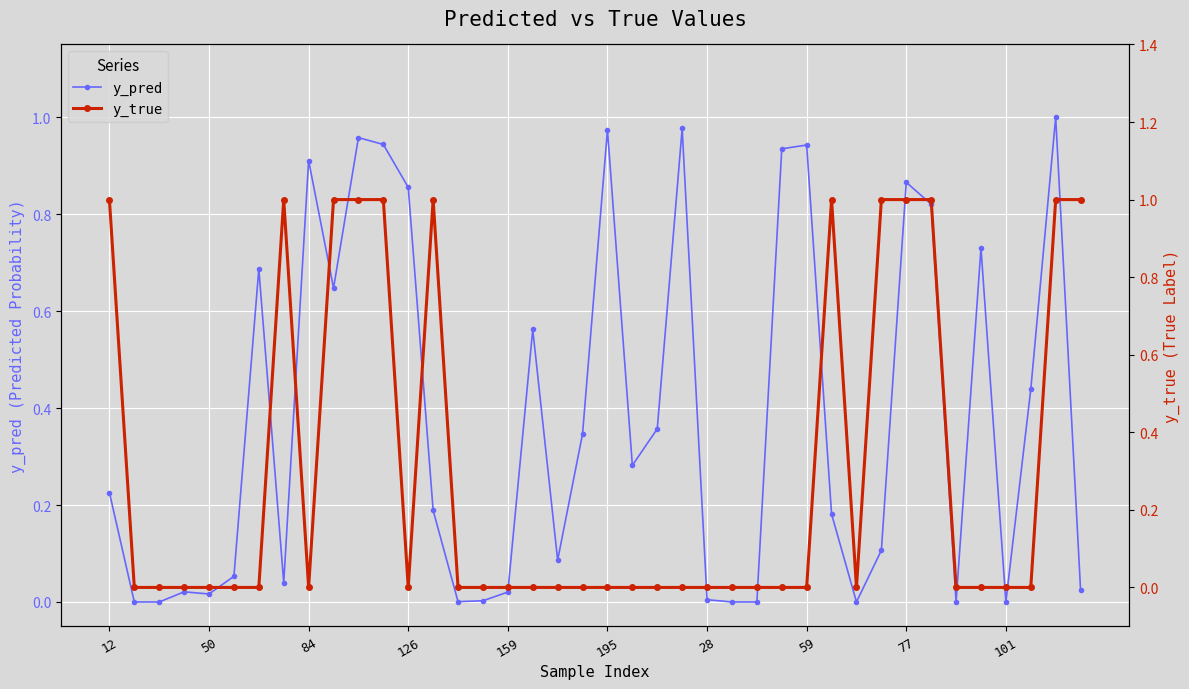

The y_pred series shows 0.2 at 29. True or false?

True